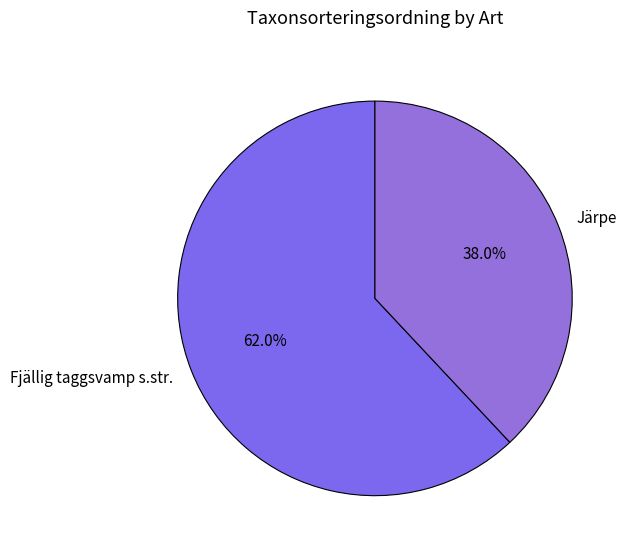

What percentage is NOT represented by Järpe?

62.0%